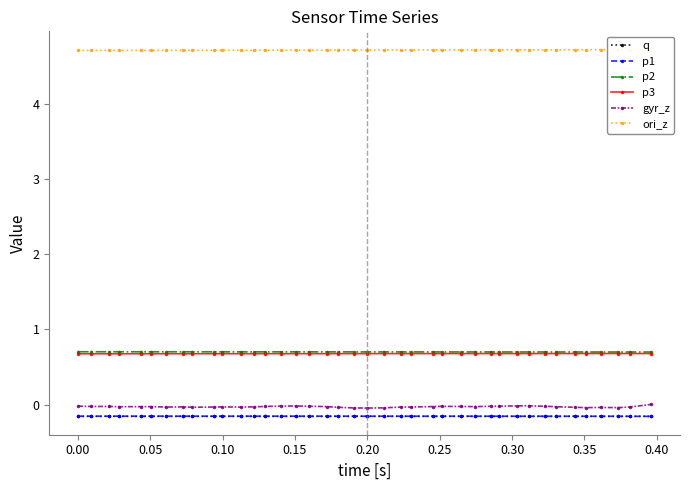

What is the value of the p2 point at the 30th from the left?

0.7